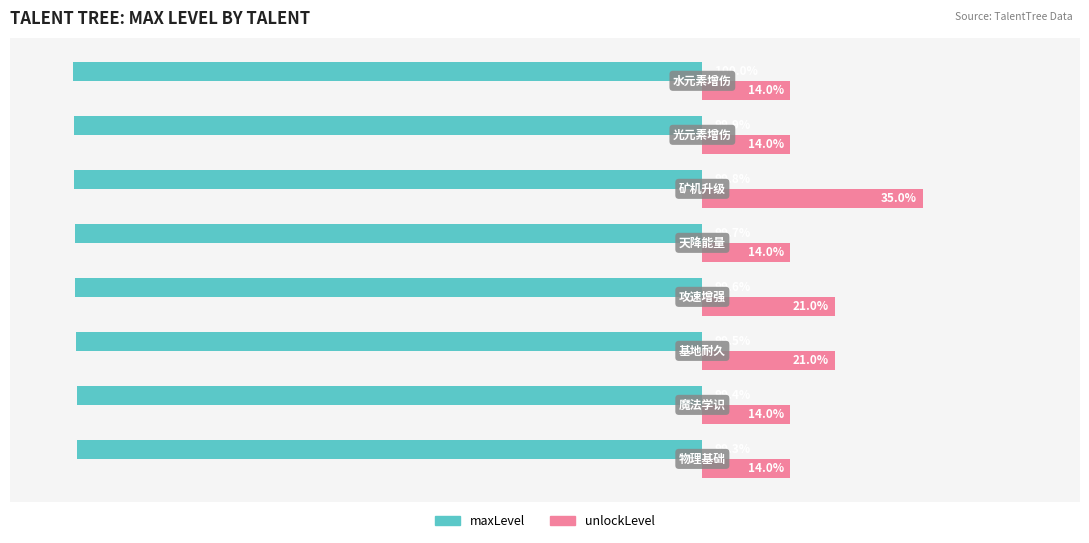

List the series in order of their peak value, highest first.

unlockLevel, maxLevel